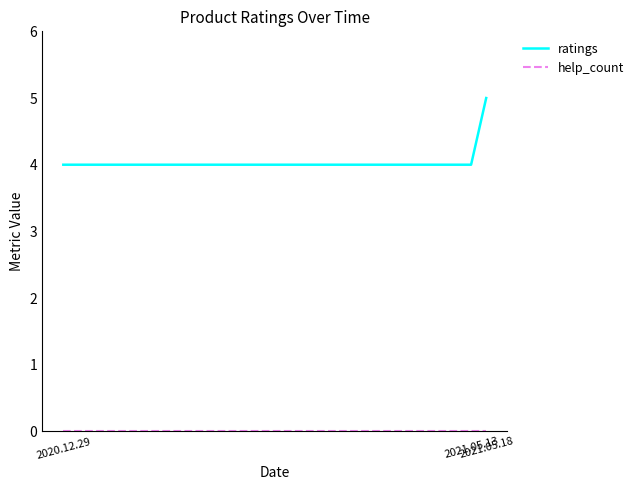

Which series has the widest spread of values?

ratings